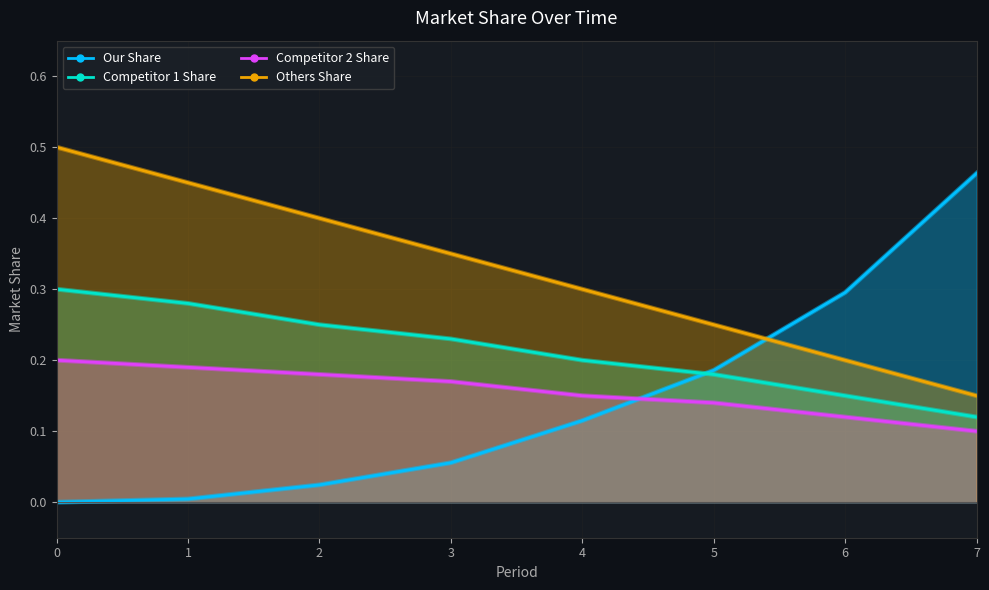

How many times do Competitor 2 Share and Our Share cross each other?

1